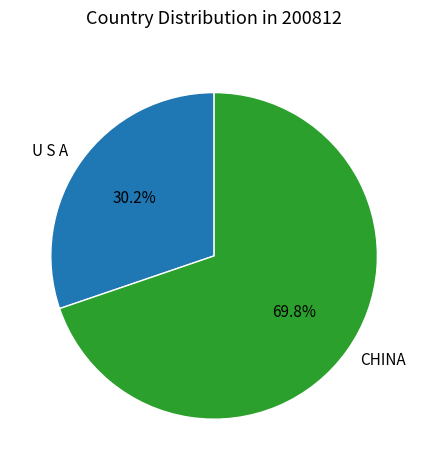

What is the smallest slice in the pie chart?

U S A